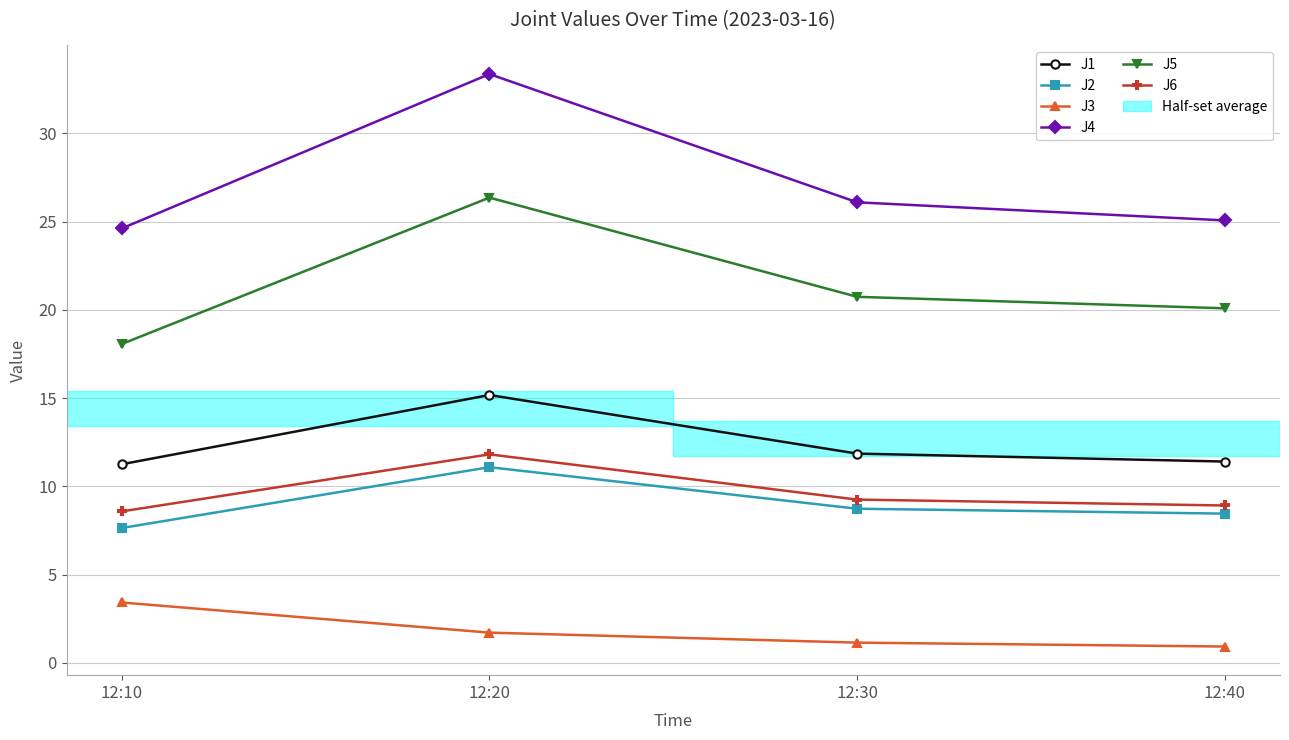

Rank the series at 12:10 from highest to lowest value.

J4, J5, J1, J6, J2, J3